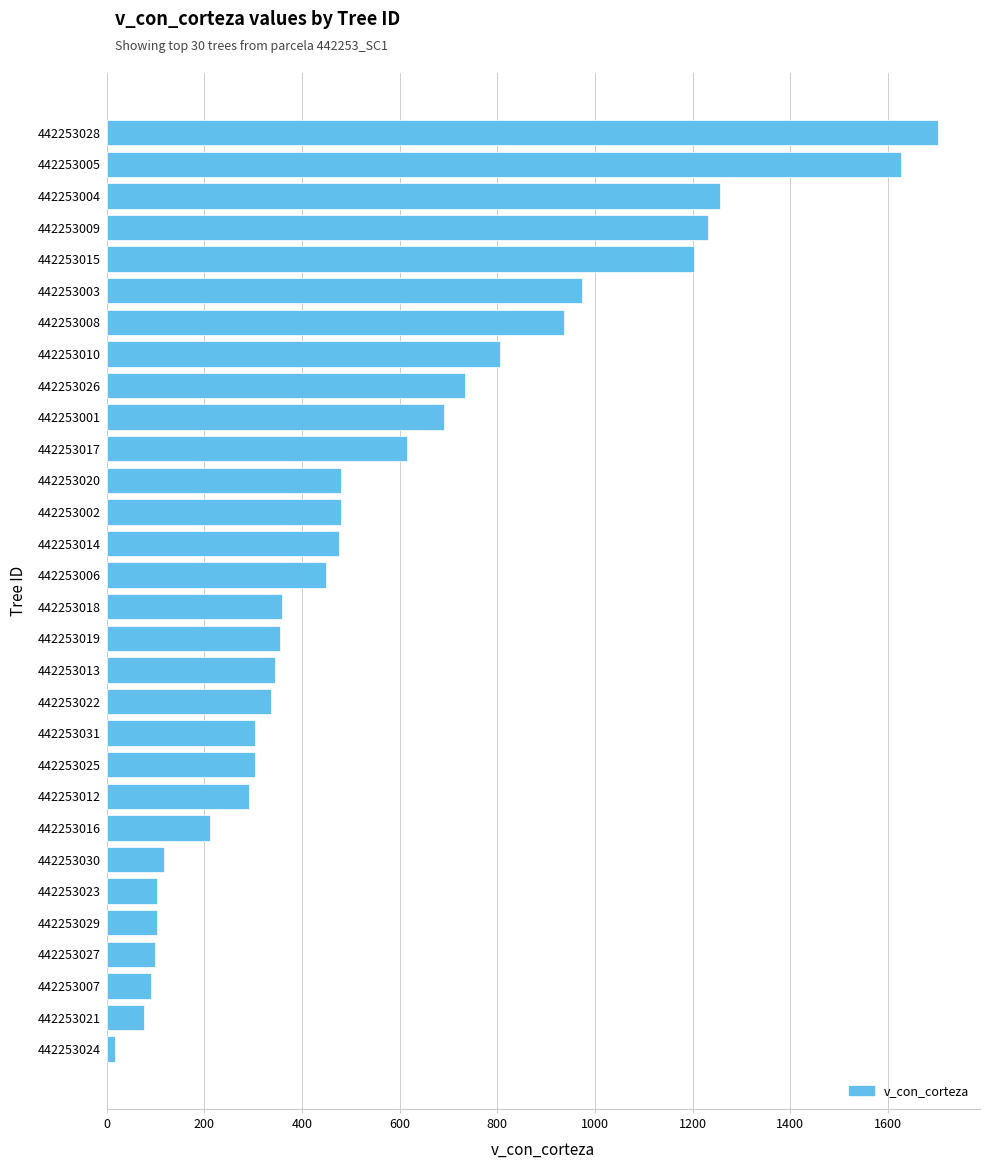

Is it true that the value at 442253003 is 974.0?

True